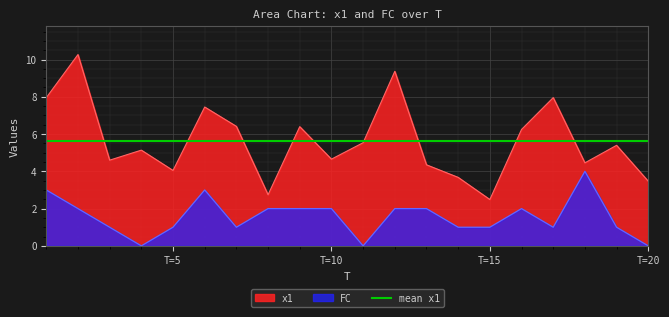

Rank the categories by FC value from highest to lowest.

18, 1, 6, 2, 8, 9, 10, 12, 13, 16, 3, 5, 7, 14, 15, 17, 19, 4, 11, 20